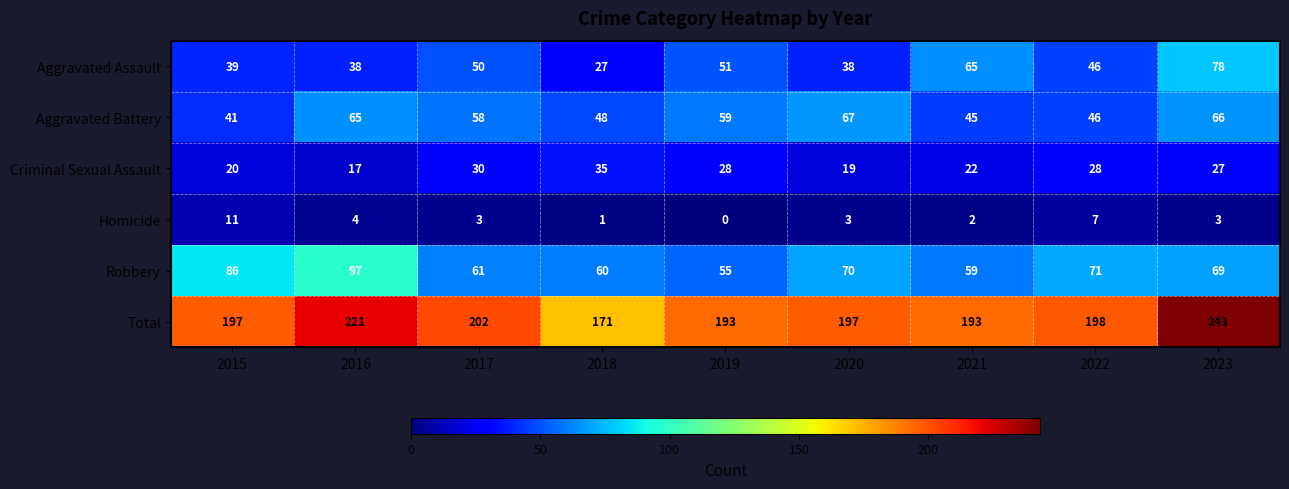

What is the sum of the Robbery values at 2015 and 2023?

155